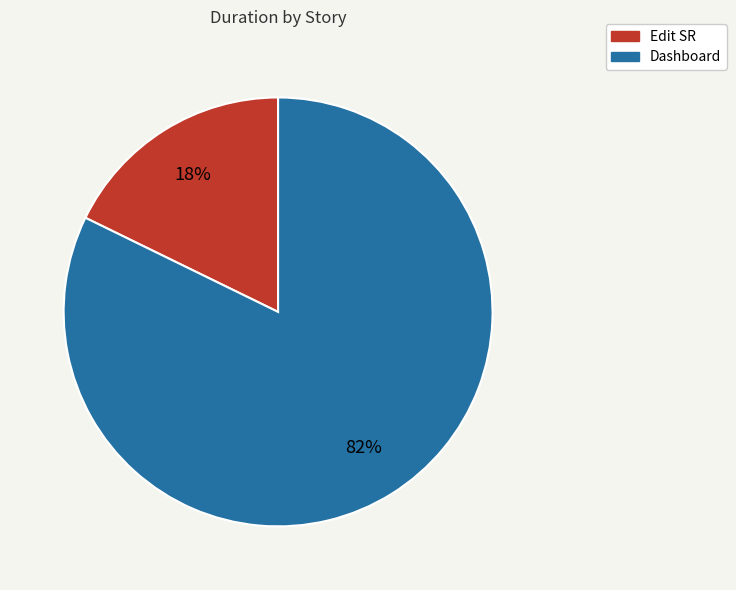

Rank the categories by value from highest to lowest.

Dashboard, Edit SR